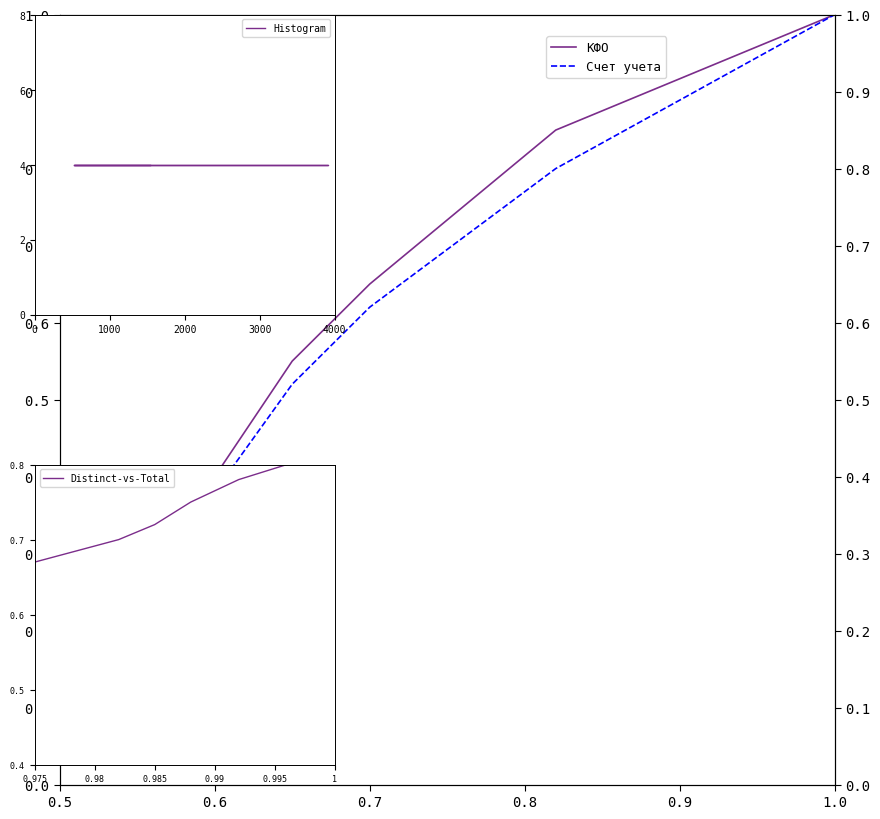

Between 0.9 and 0.6, which is larger?

0.9